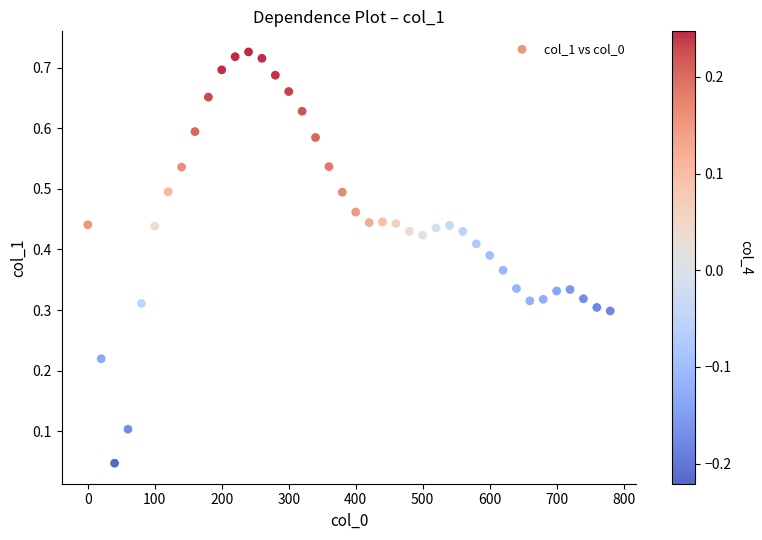

What is the range of X values (max minus min)?

780.0